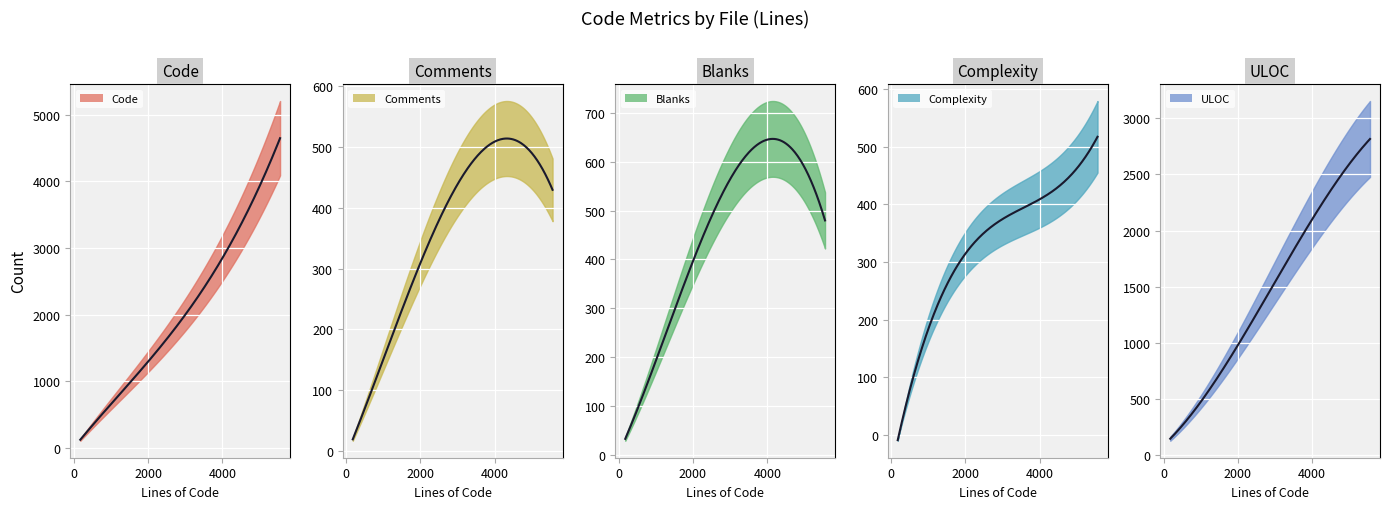

True or false: ULOC and Comments cross at least once.

False